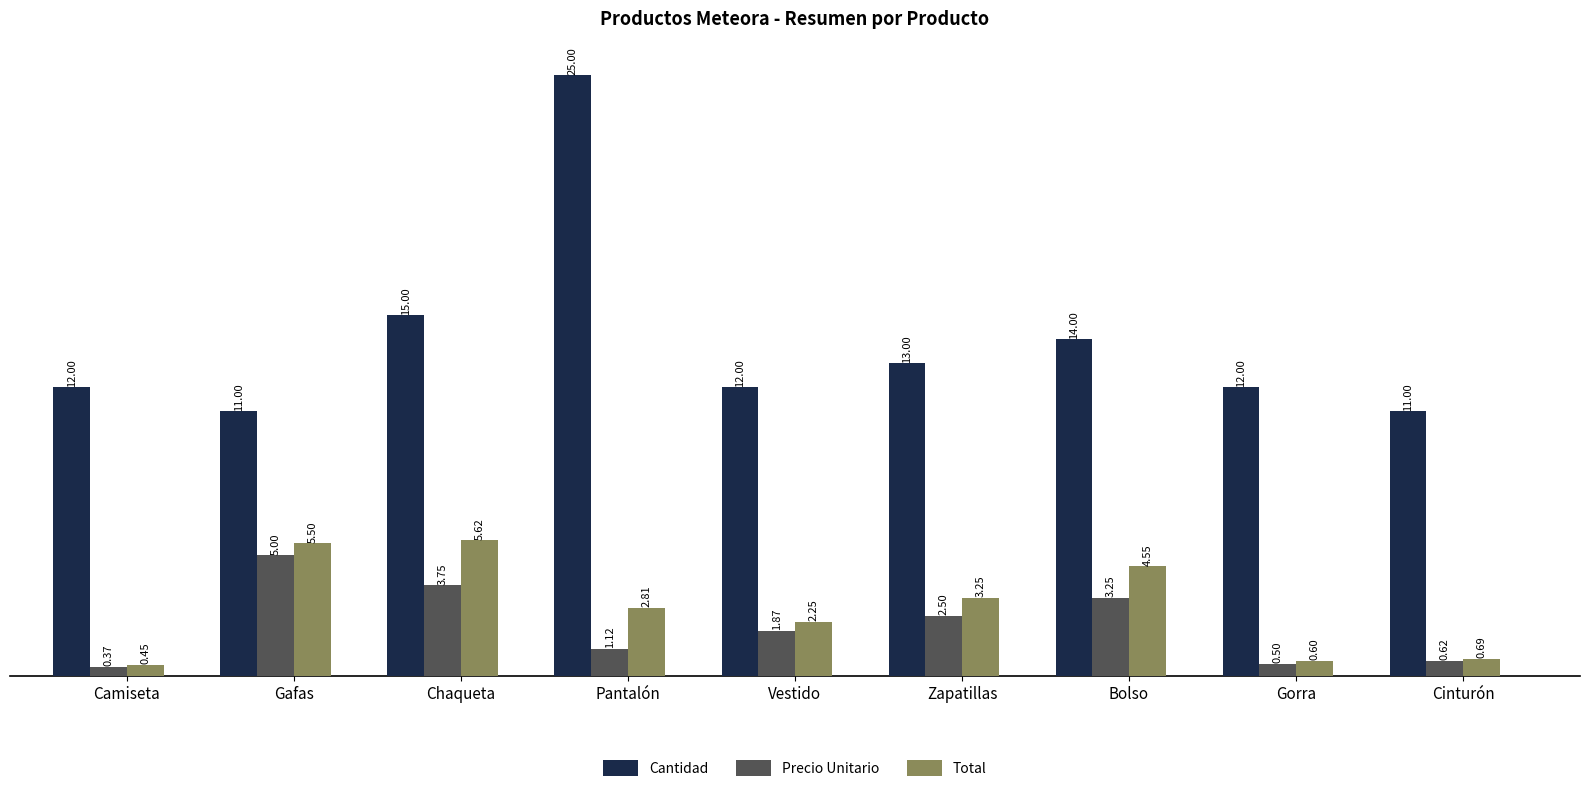

Where is Cantidad nearest to the value 18?

Chaqueta